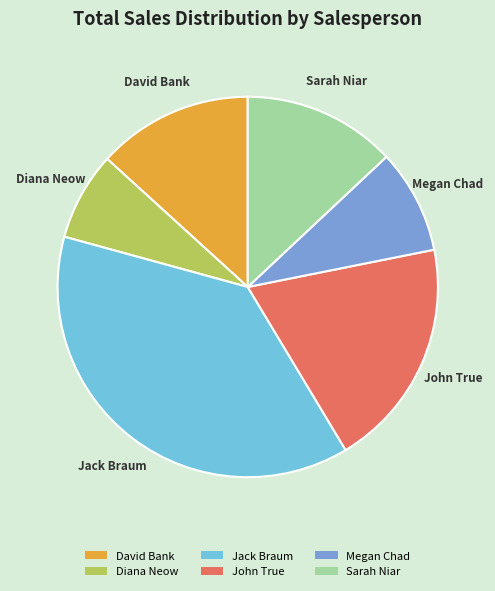

Is Sarah Niar the majority of the pie?

No